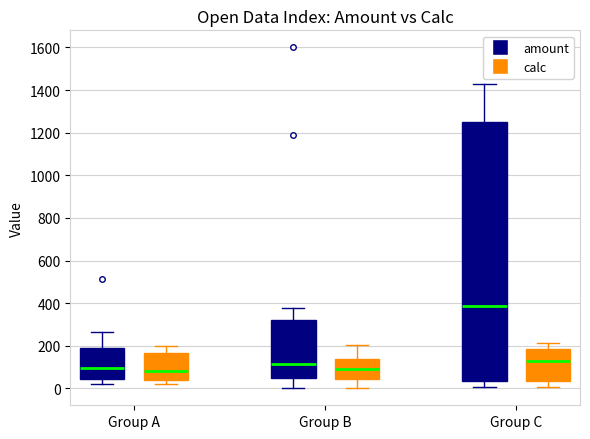

Where does the median line of the box for Group B (calc) sit on the y-axis? The values are not printed on the chart, so give them approximately, as read against the axis.

100